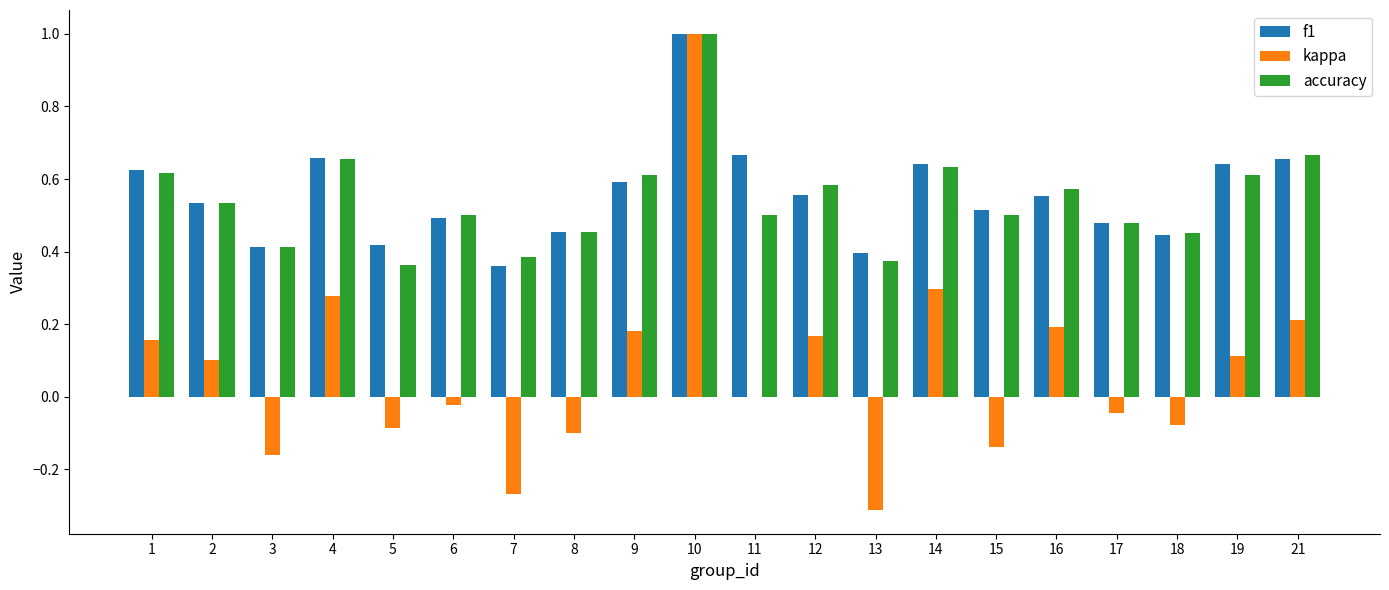

The value of kappa at 13 is -0.3. True or false?

True